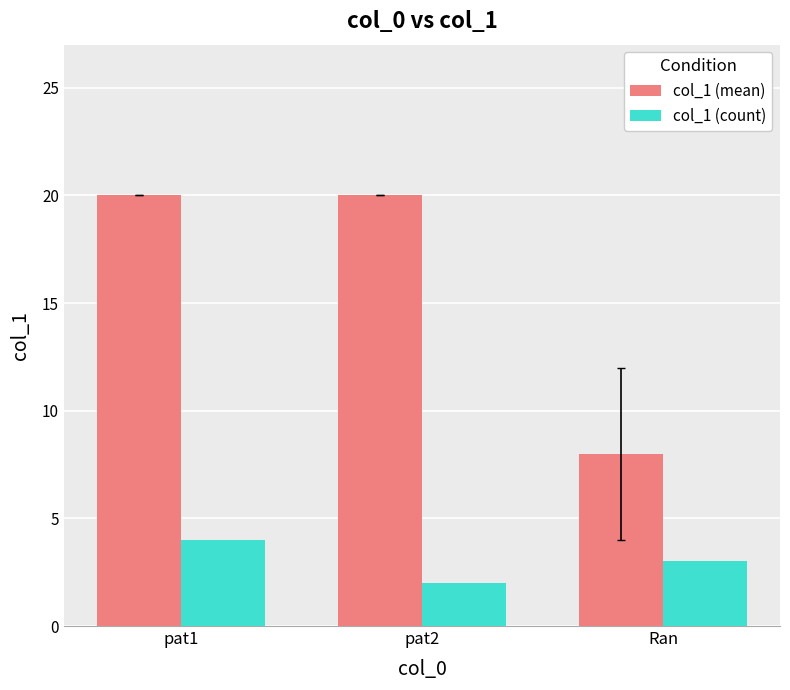

Rank the series by their maximum value, from highest to lowest.

col_1 (mean), col_1 (count)